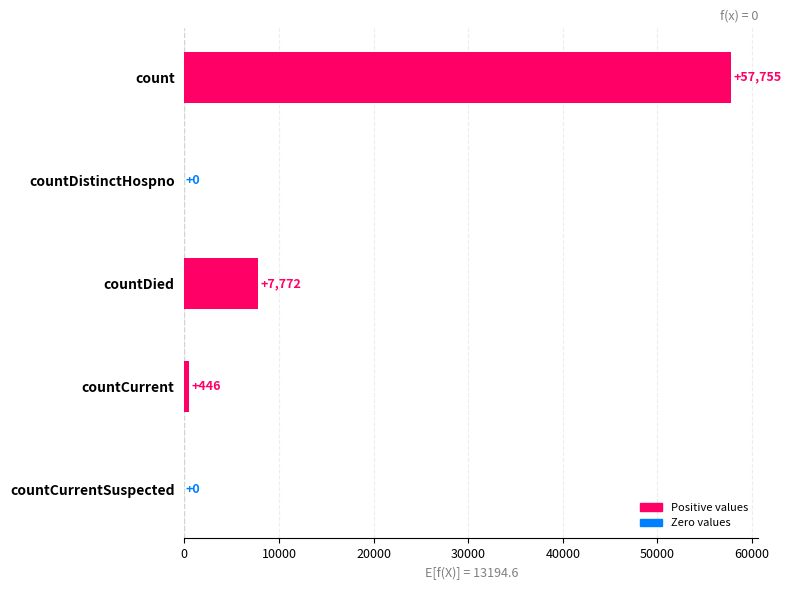

At which category does the chart reach its peak across all series?

count